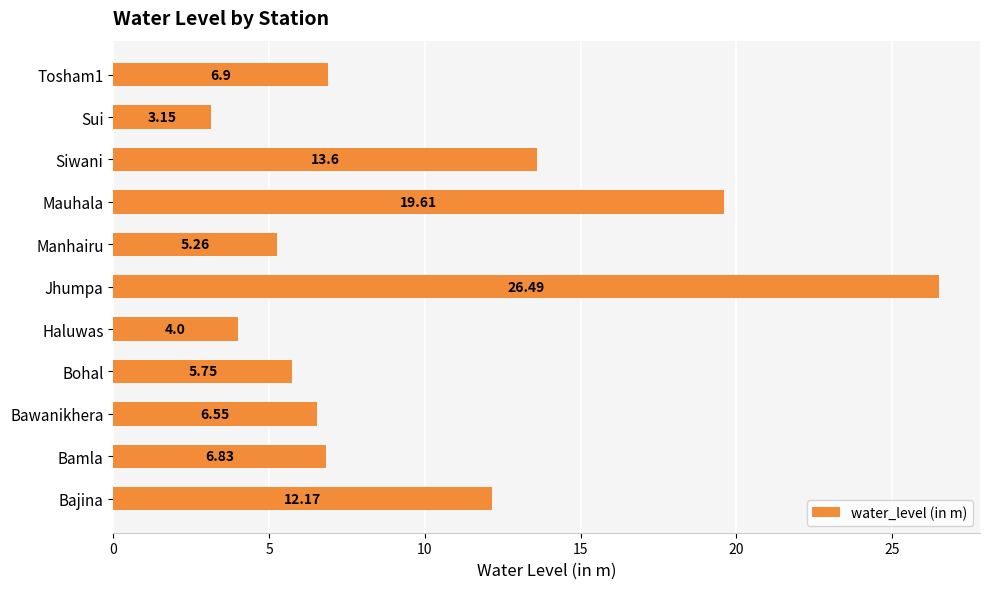

What is the change in value from Manhairu to Sui?

-2.1